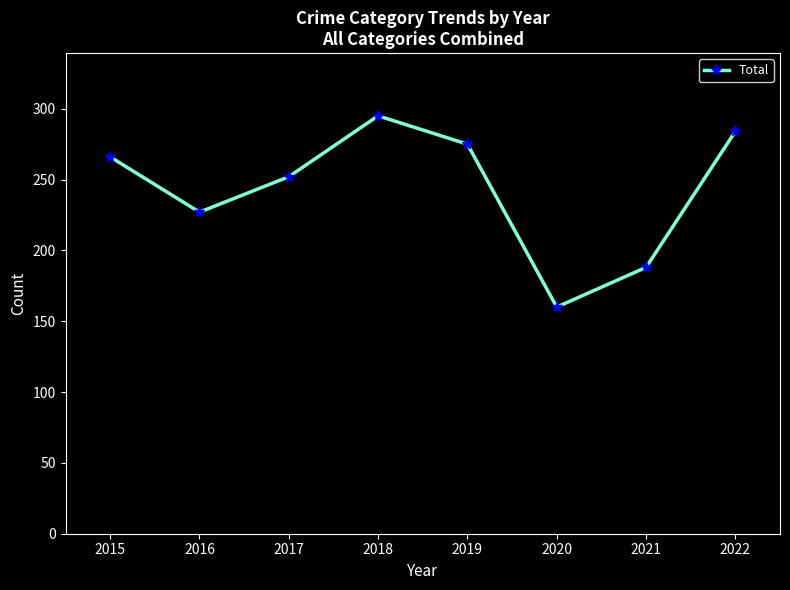

Rank the categories by value from highest to lowest.

2018, 2022, 2019, 2015, 2017, 2016, 2021, 2020